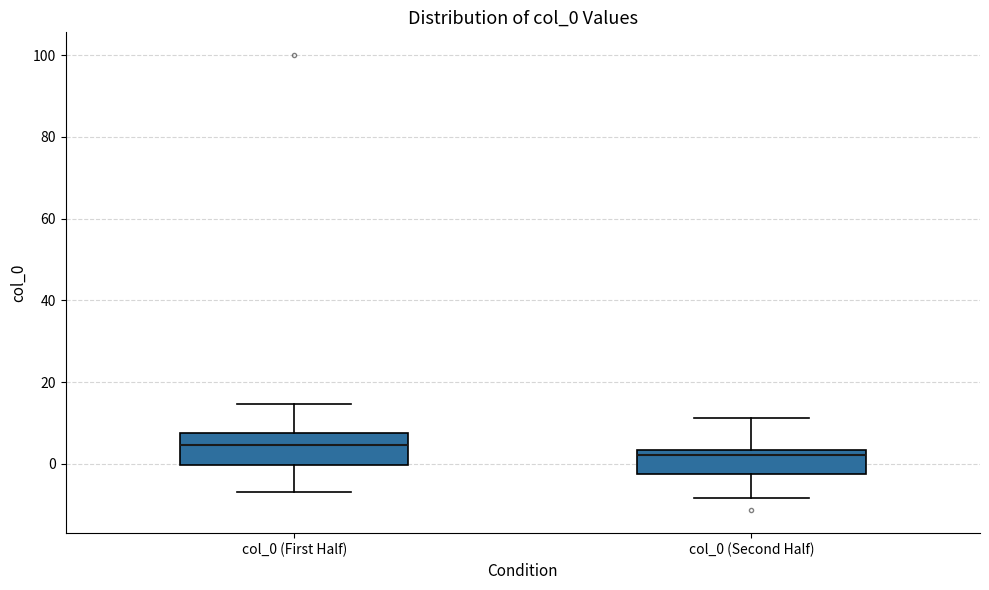

Reading left to right, read every box against the y-axis: the position of its median line, the range the box covers, and the ends of its whiskers. The values are not printed on the chart, so give them approximately, as read against the axis.

col_0 (First Half): median 4, box 0 to 8, whiskers -6 to 14
col_0 (Second Half): median 2, box -2 to 4, whiskers -8 to 12